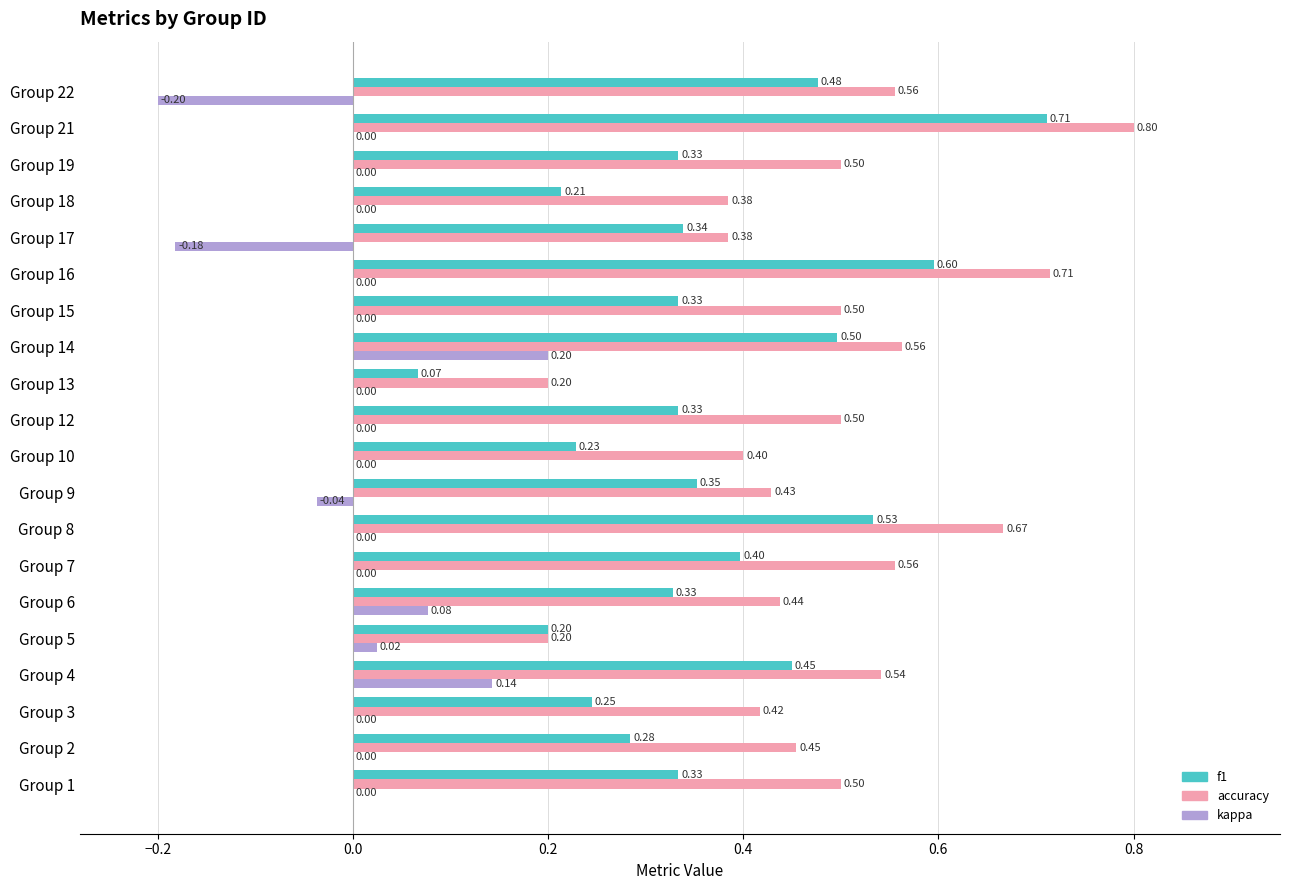

Which series has the largest total across all categories?

accuracy